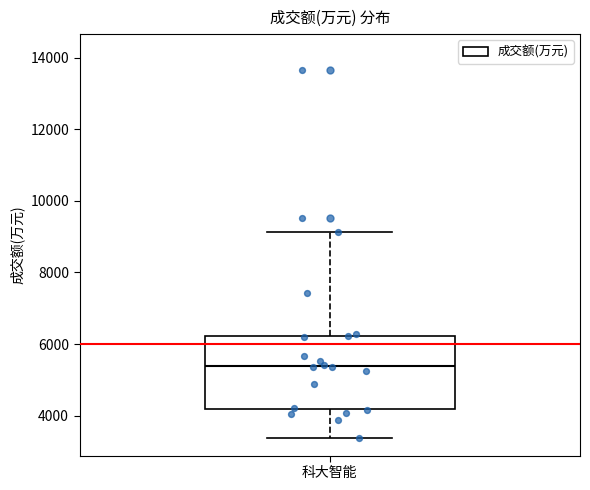

Transcribe this box plot: give where the median line is, the range the box spans, and where the two whiskers end, as read against the y-axis. The values are not printed on the chart, so give them approximately, as read against the axis.

median 5400, box 4200 to 6200, whiskers 3400 to 9200